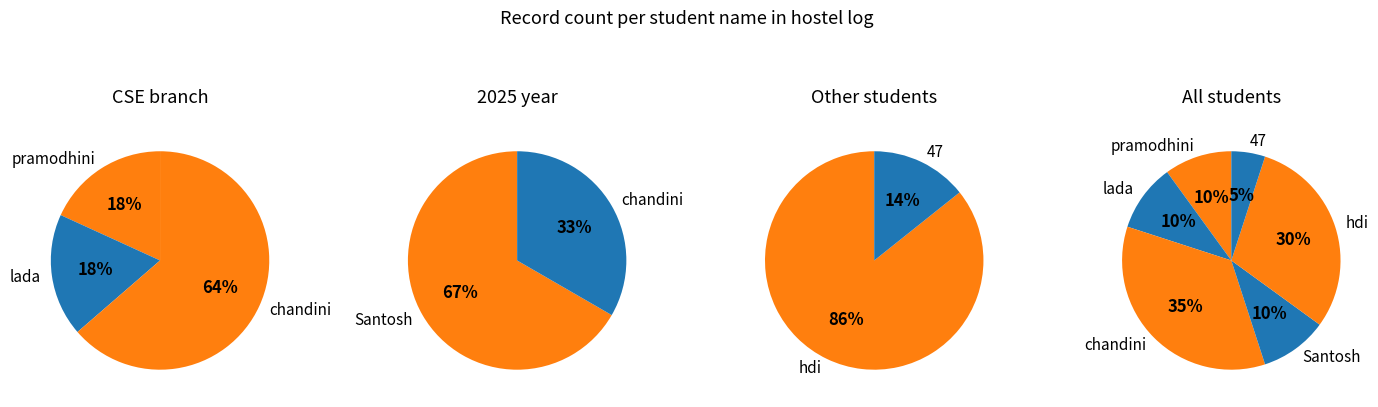

To the nearest percent, what is the average slice percentage?

17%